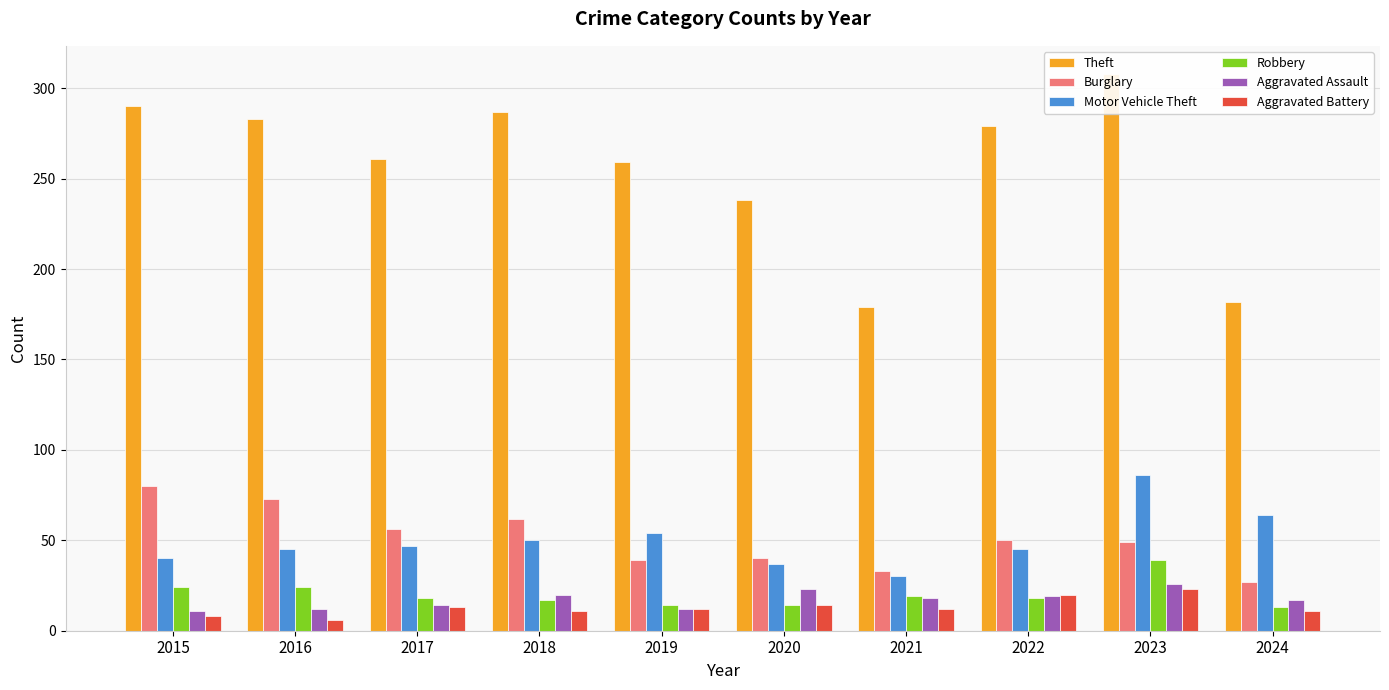

Reading left to right, list all the values displayed in this chart.

Theft: 290	283	261	287	259	238	179	279	308	182
Burglary: 80	73	56	62	39	40	33	50	49	27
Motor Vehicle Theft: 40	45	47	50	54	37	30	45	86	64
Robbery: 24	24	18	17	14	14	19	18	39	13
Aggravated Assault: 11	12	14	20	12	23	18	19	26	17
Aggravated Battery: 8	6	13	11	12	14	12	20	23	11